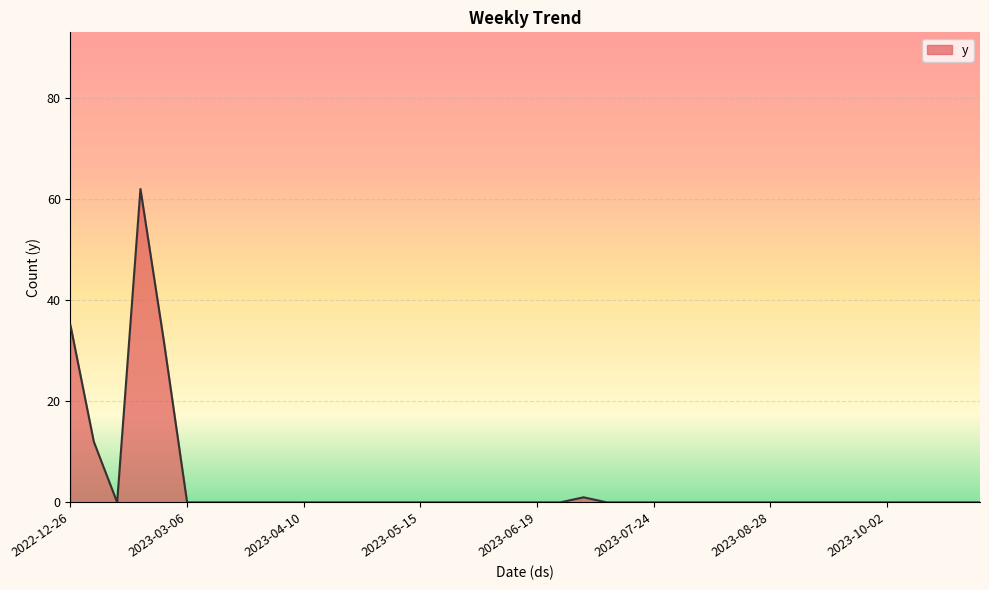

What is the sum of all values?

142